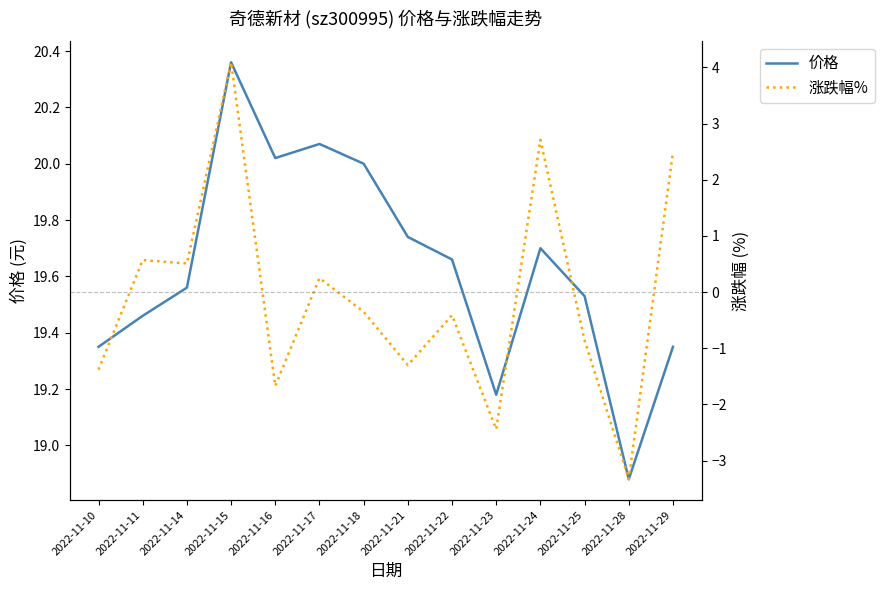

Reading left to right, extract all data points from this chart.

价格: 2022-11-10=19.4	2022-11-11=19.5	2022-11-14=19.6	2022-11-15=20.4	2022-11-16=20.0	2022-11-17=20.1	2022-11-18=20.0	2022-11-21=19.7	2022-11-22=19.7	2022-11-23=19.2	2022-11-24=19.7	2022-11-25=19.5	2022-11-28=18.9	2022-11-29=19.4
涨跌幅%: 2022-11-10=-1.4	2022-11-11=0.6	2022-11-14=0.5	2022-11-15=4.1	2022-11-16=-1.7	2022-11-17=0.2	2022-11-18=-0.3	2022-11-21=-1.3	2022-11-22=-0.4	2022-11-23=-2.4	2022-11-24=2.7	2022-11-25=-0.9	2022-11-28=-3.3	2022-11-29=2.5